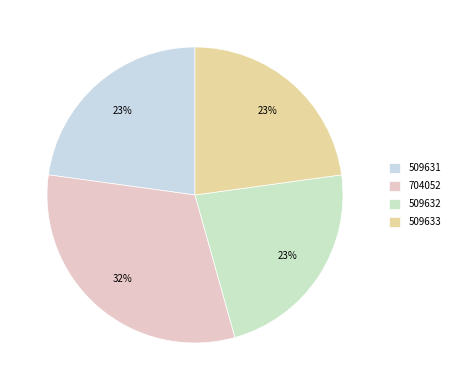

What is the ratio of the value at 704052 to the value at 509633?

1.4